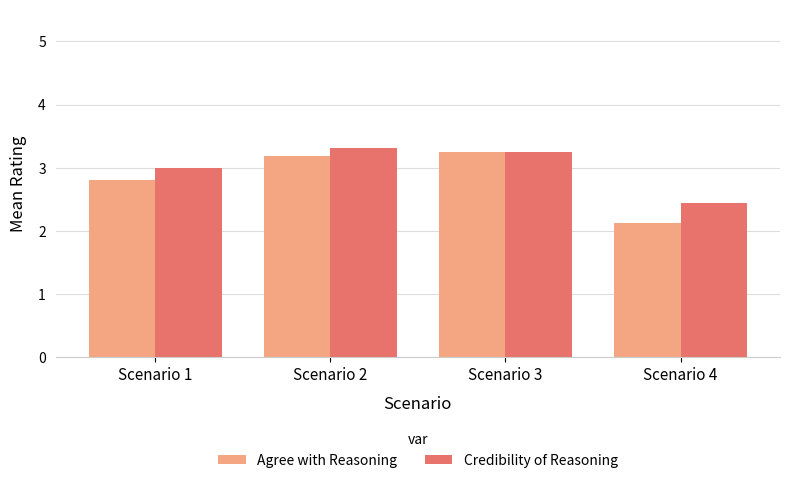

What is the sum of all Agree with Reasoning values?

11.4